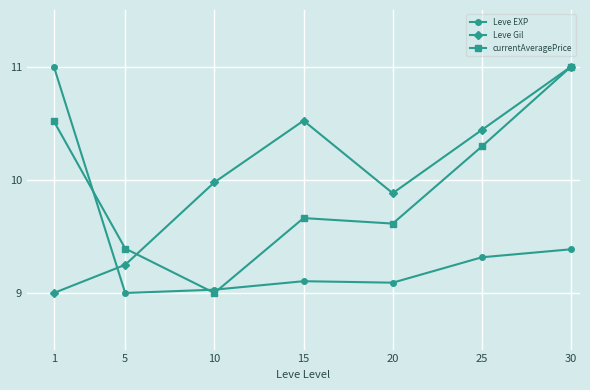

Is it true that currentAveragePrice equals 15.4 at 10?

False